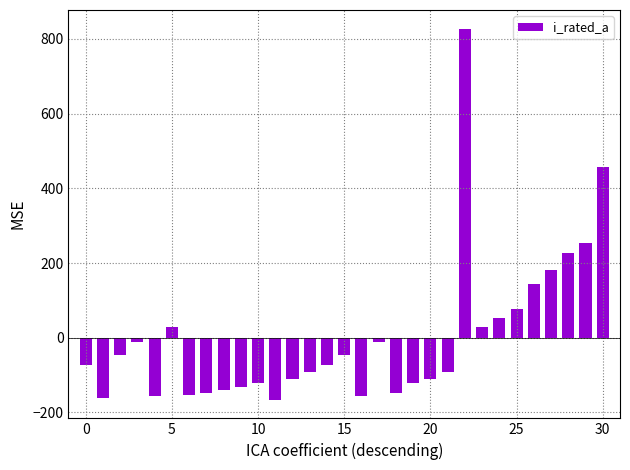

What is the value of the 4th bar from the left?

-12.4